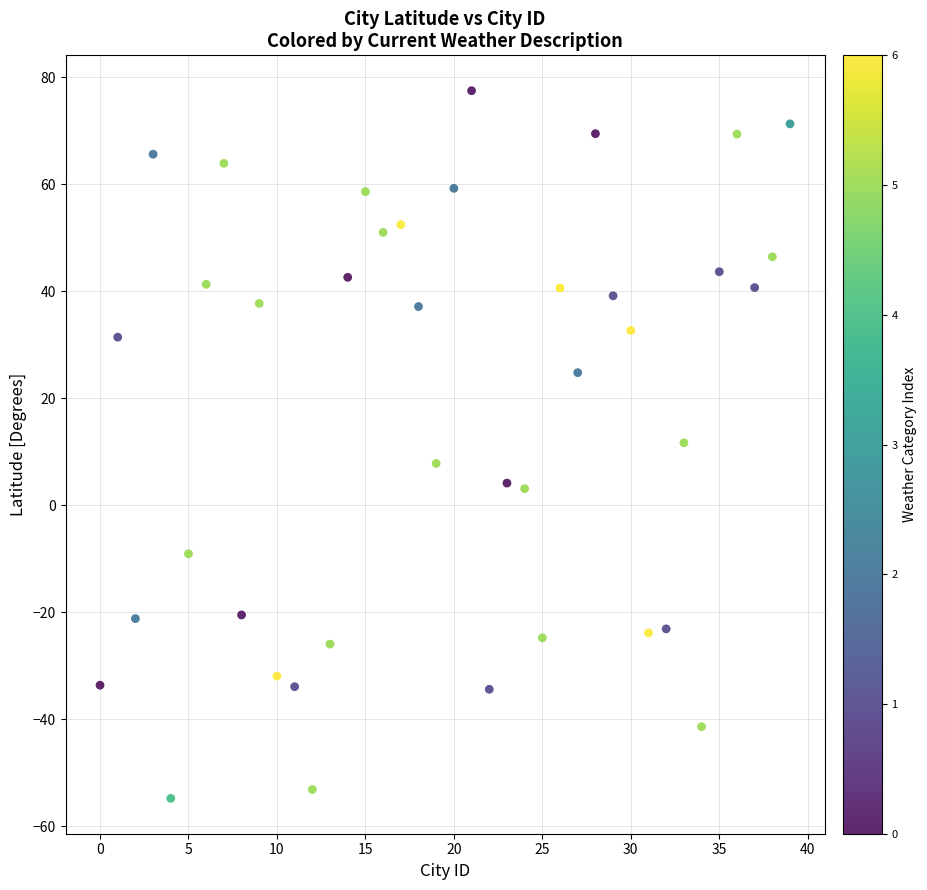

What is the range of Y values (max minus min)?

132.3